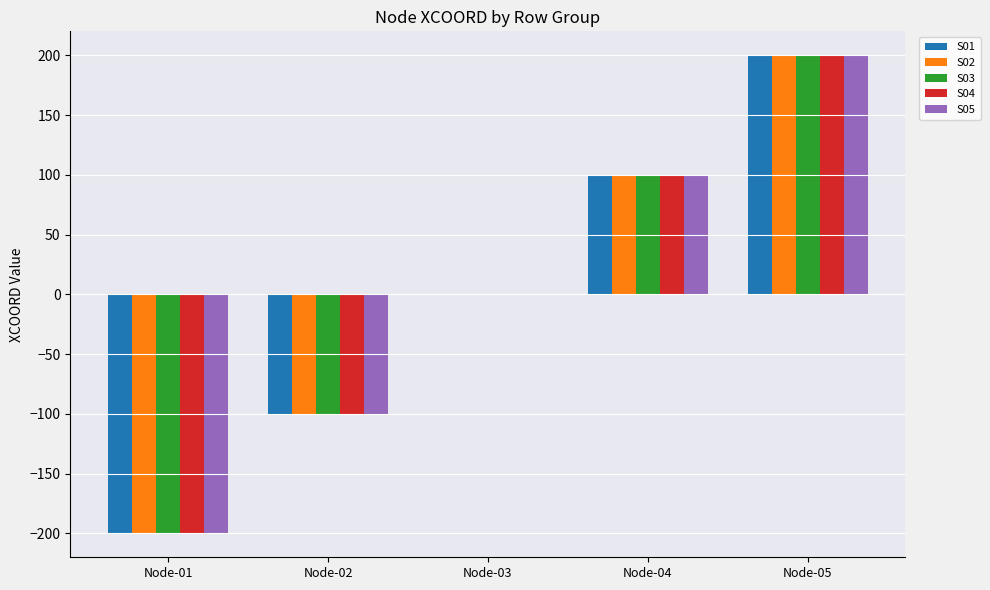

What is the total value across all series at Node-01?

-1000